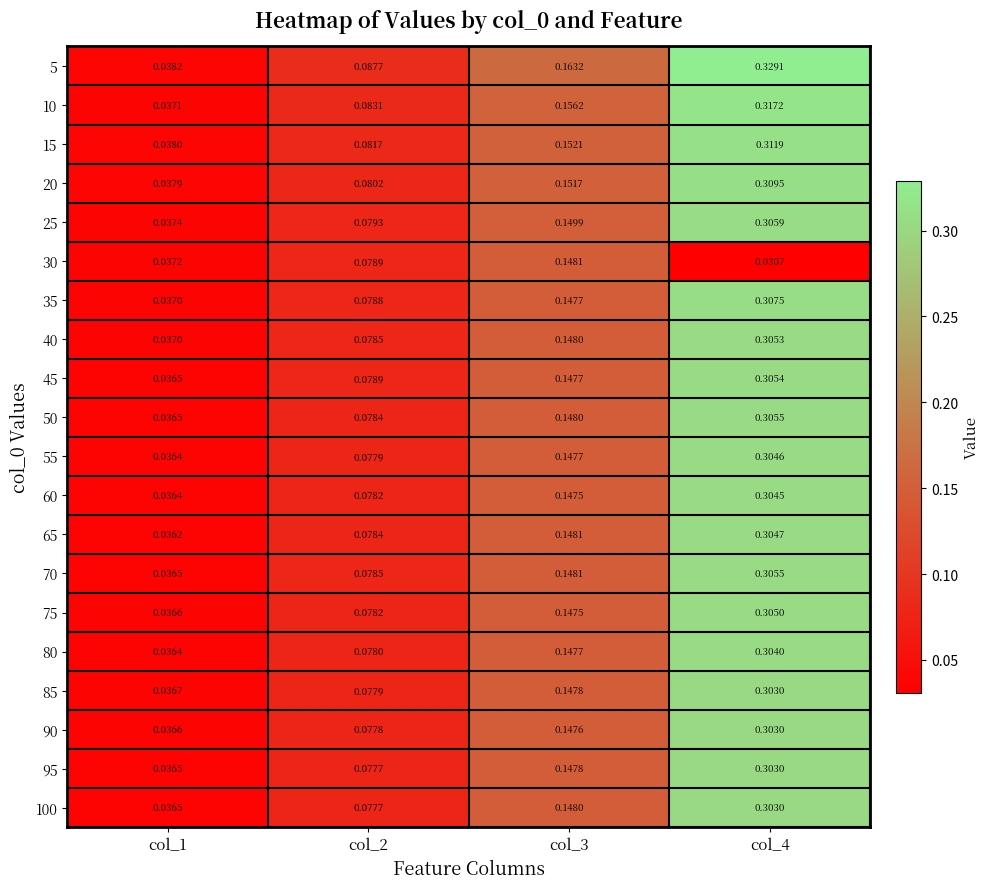

Which label corresponds to the largest value in the chart?

col_4